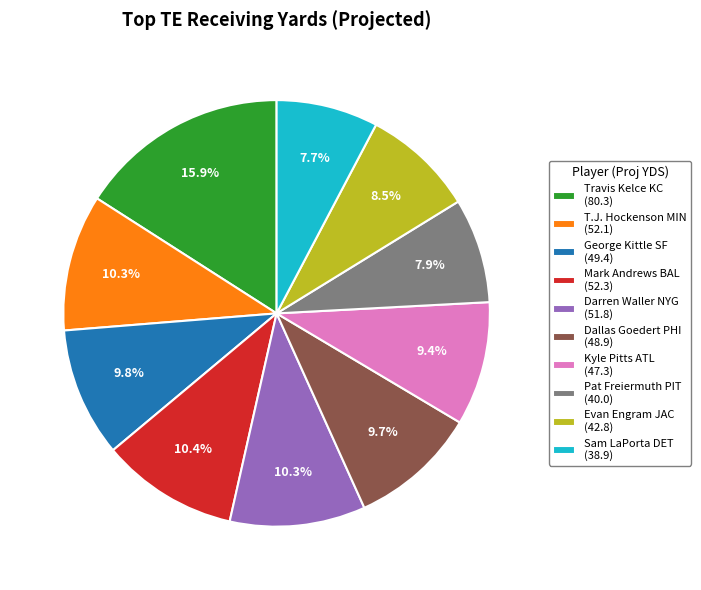

Combined, do Mark Andrews BAL and George Kittle SF account for over 50%?

No